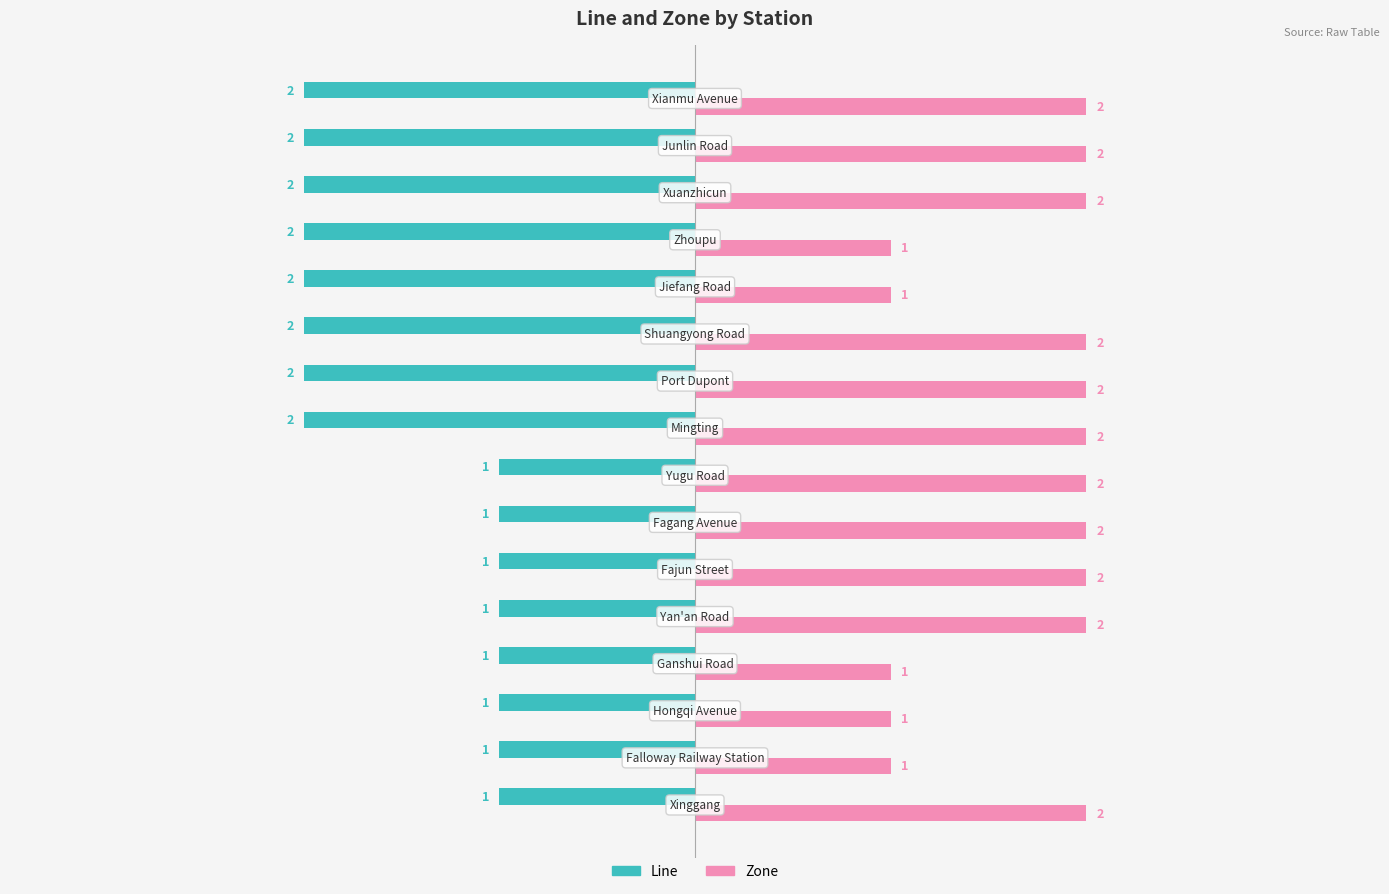

How many Zone values are between 1 and 2?

16